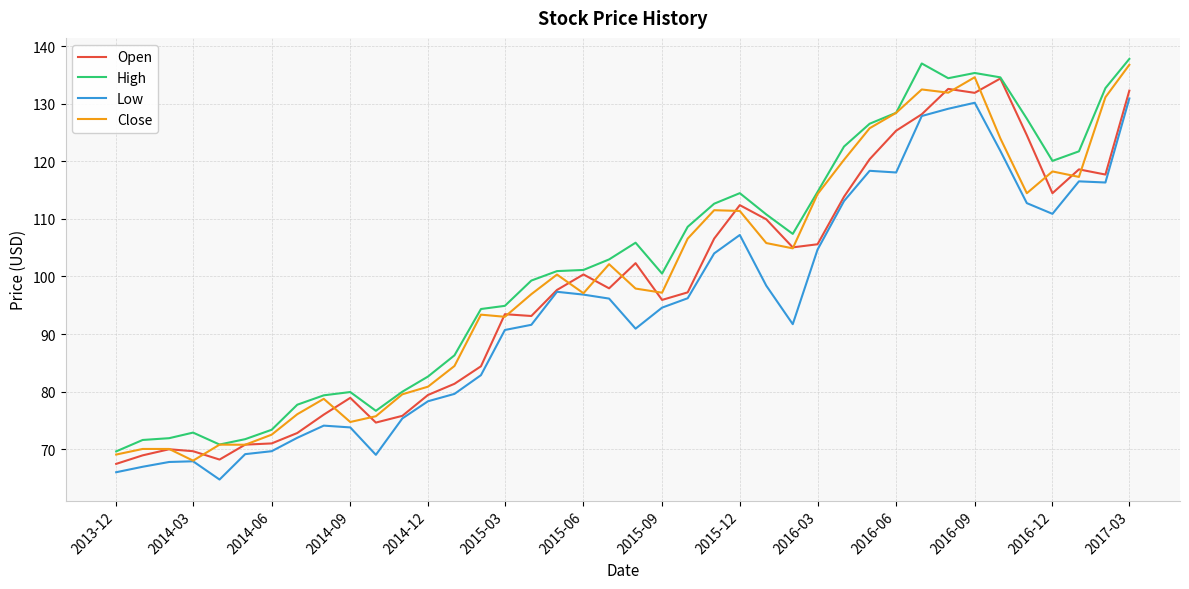

True or false: High and Low cross at least once.

False